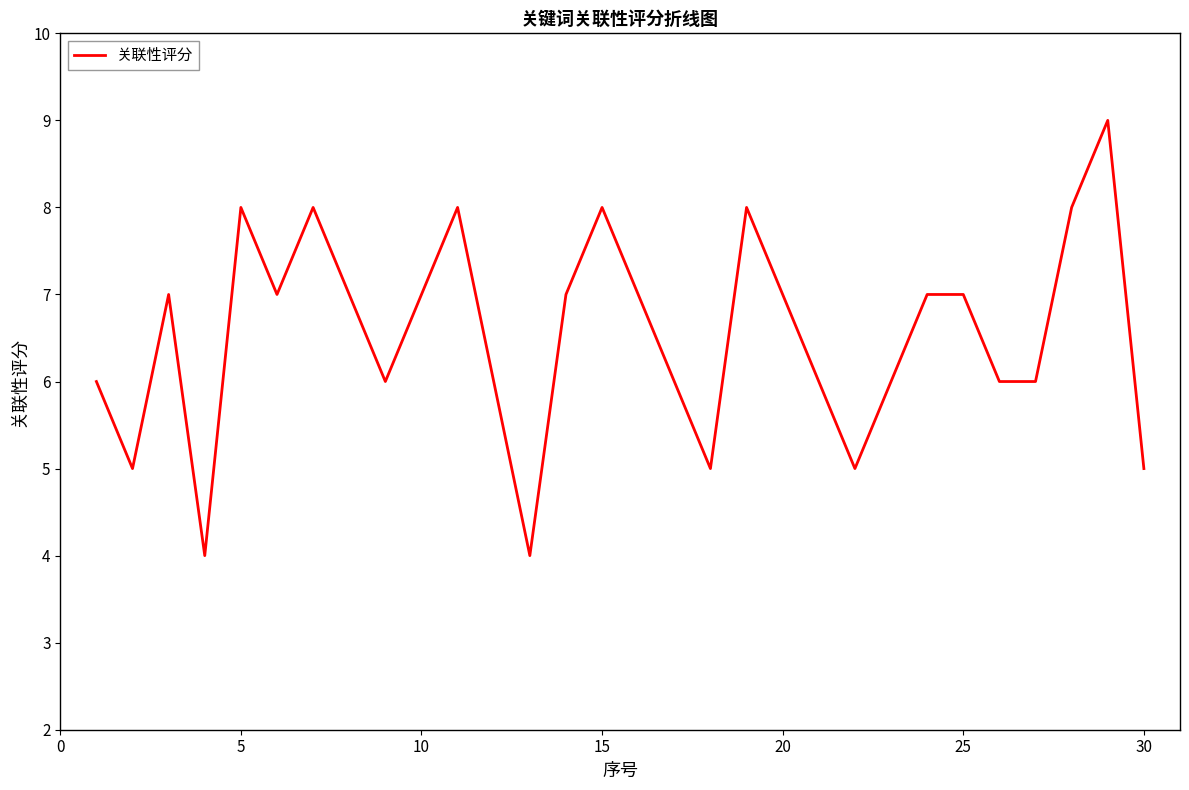

What is the difference between the maximum and minimum values?

5